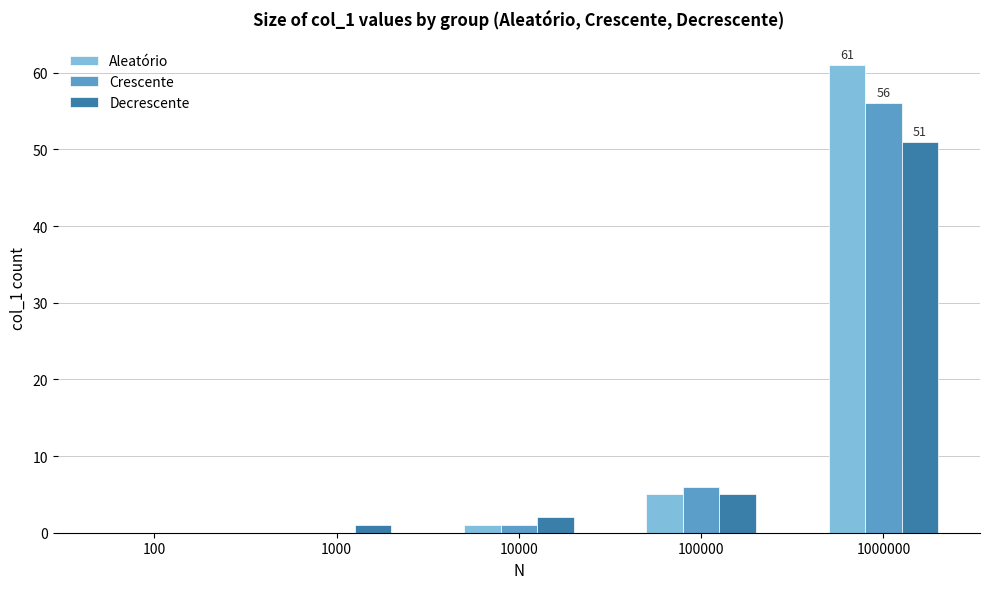

Reading left to right, transcribe all the data shown in this chart.

Aleatório: 100=0	1000=0	10000=1	100000=5	1000000=61
Crescente: 100=0	1000=0	10000=1	100000=6	1000000=56
Decrescente: 100=0	1000=1	10000=2	100000=5	1000000=51